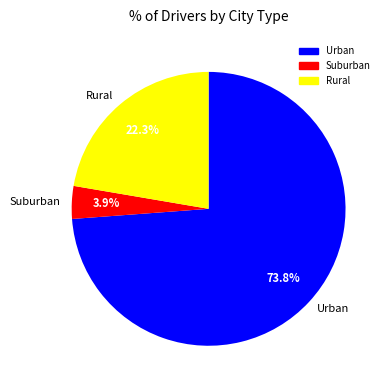

What is the ratio of the value at Urban to the value at Rural?

3.3